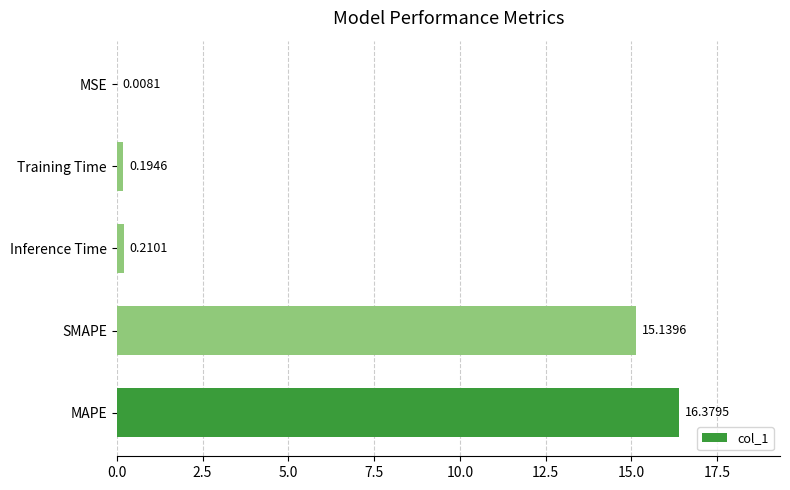

Where is the data nearest to the value 8?

SMAPE